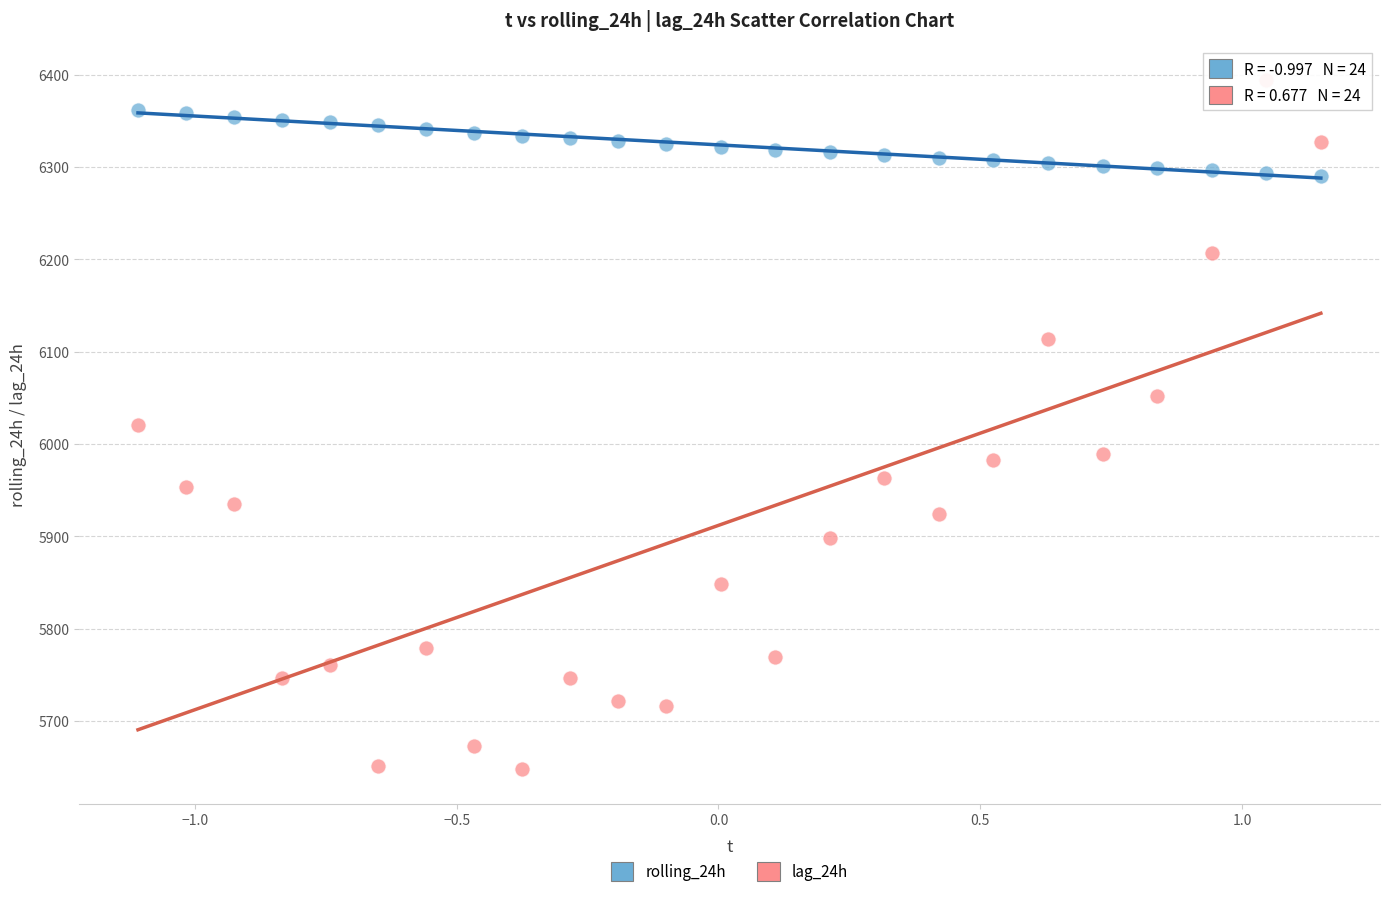

Which series has the largest Y range (max minus min)?

lag_24h